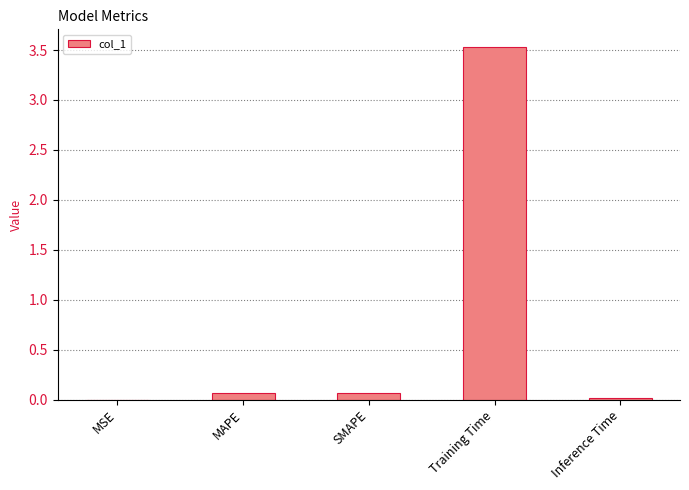

How many distinct data groups are displayed?

1